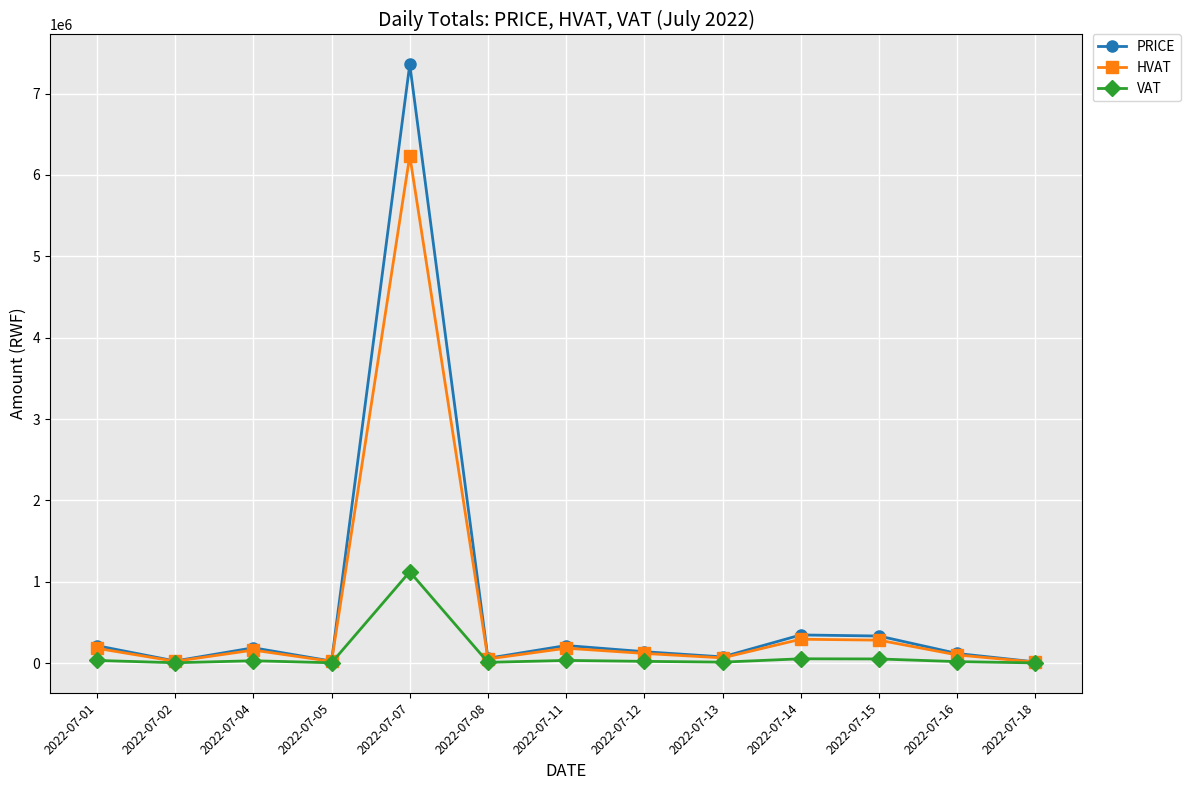

What is the spread (max minus min) of values at 2022-07-07?

6235813.6